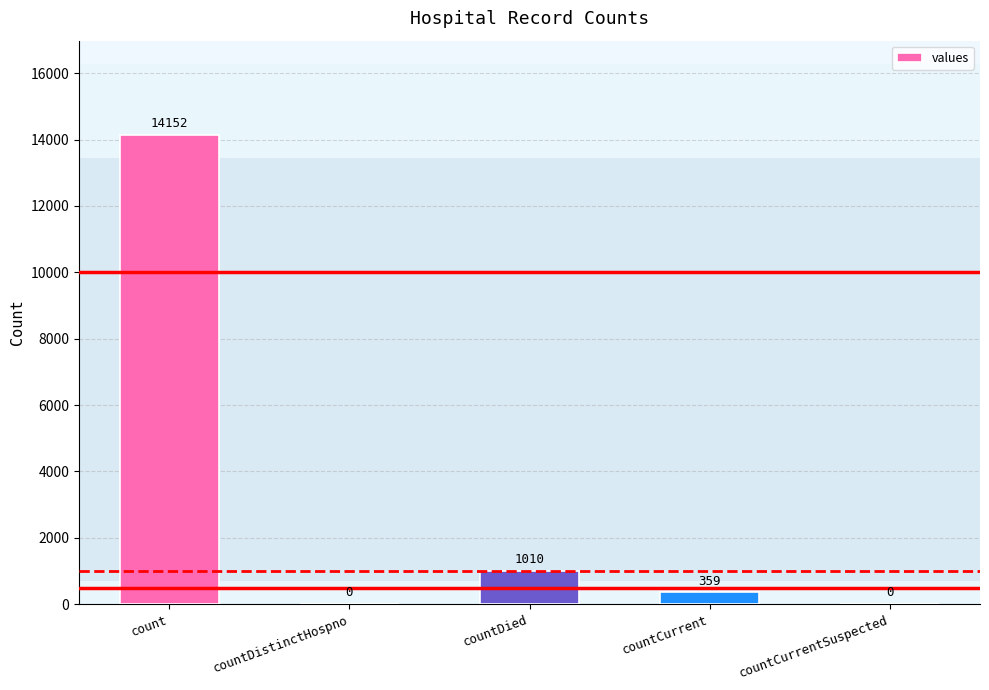

Reading left to right, list all the values displayed in this chart.

14152	0	1010	359	0